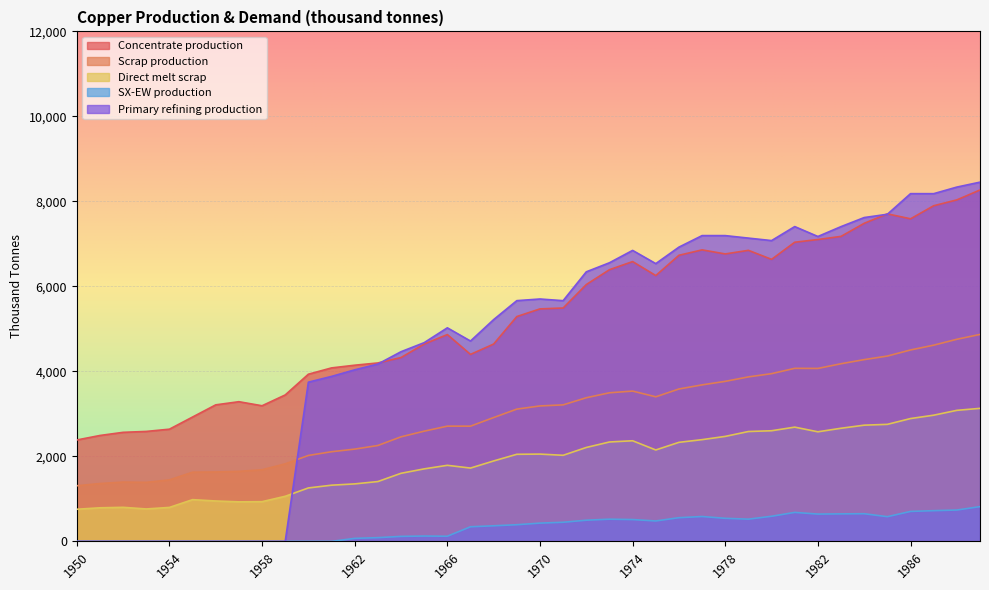

At which category does Direct melt scrap reach its first local peak?

1952